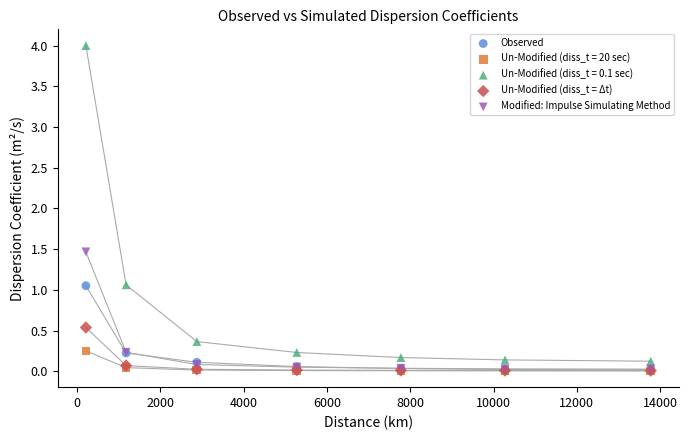

Across all series, what Y value is closest to 2?

1.5